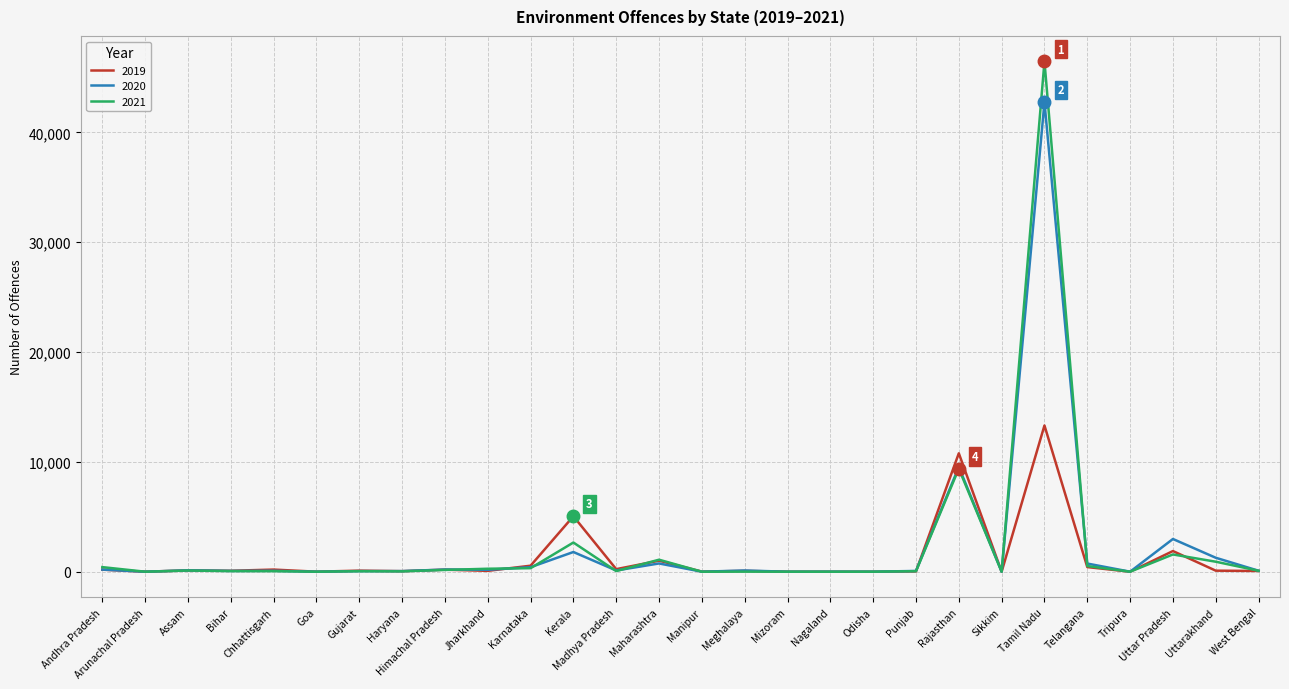

What are all the series names shown in the legend?

2019, 2020, 2021